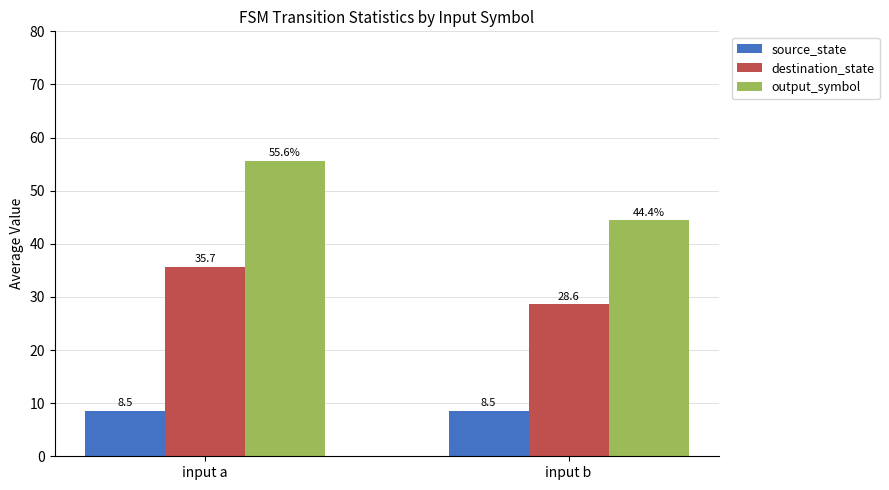

Which series has the widest spread of values?

output_symbol